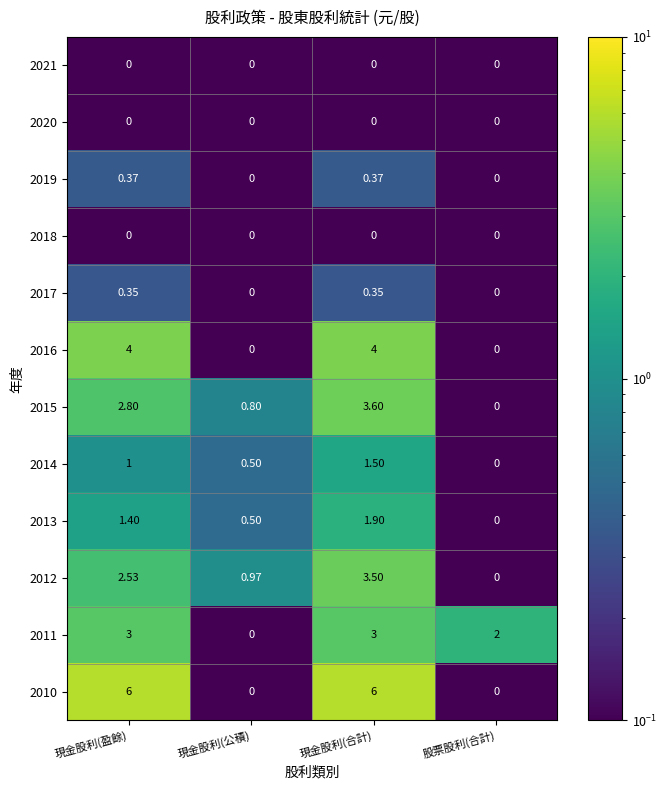

Is the value of 2016 at 現金股利(合計) greater than the value of 2010 at 現金股利(合計)?

No